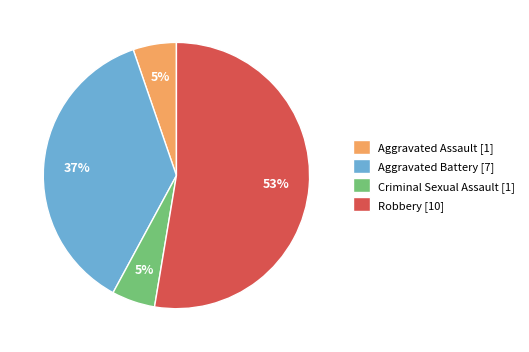

Count the number of slices in the pie.

4